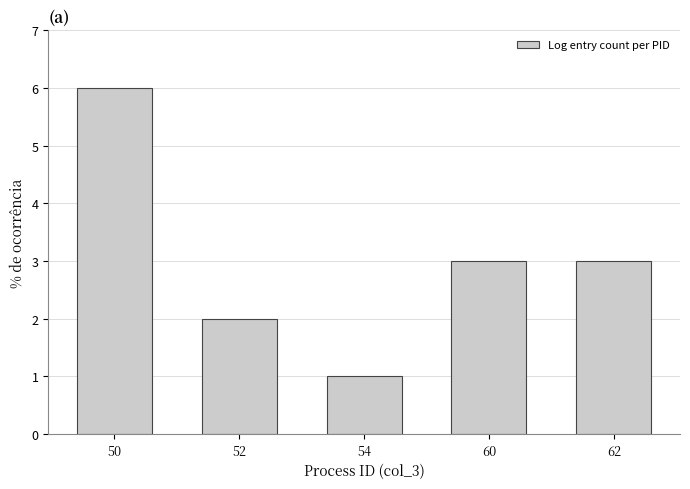

What value does the data have at 60?

3